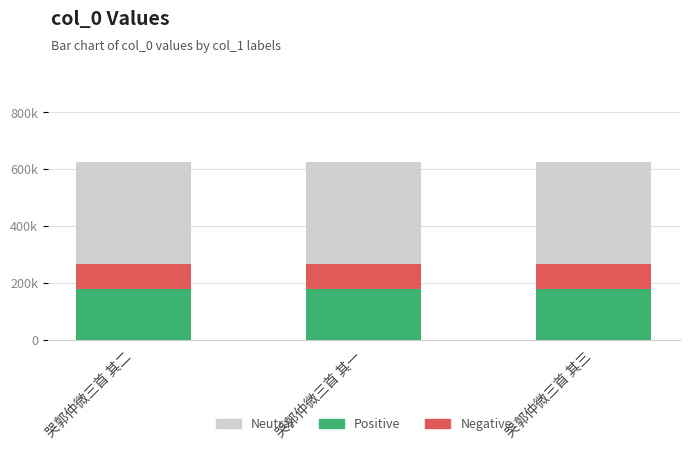

How many values in the Neutral series exceed 624918?

2